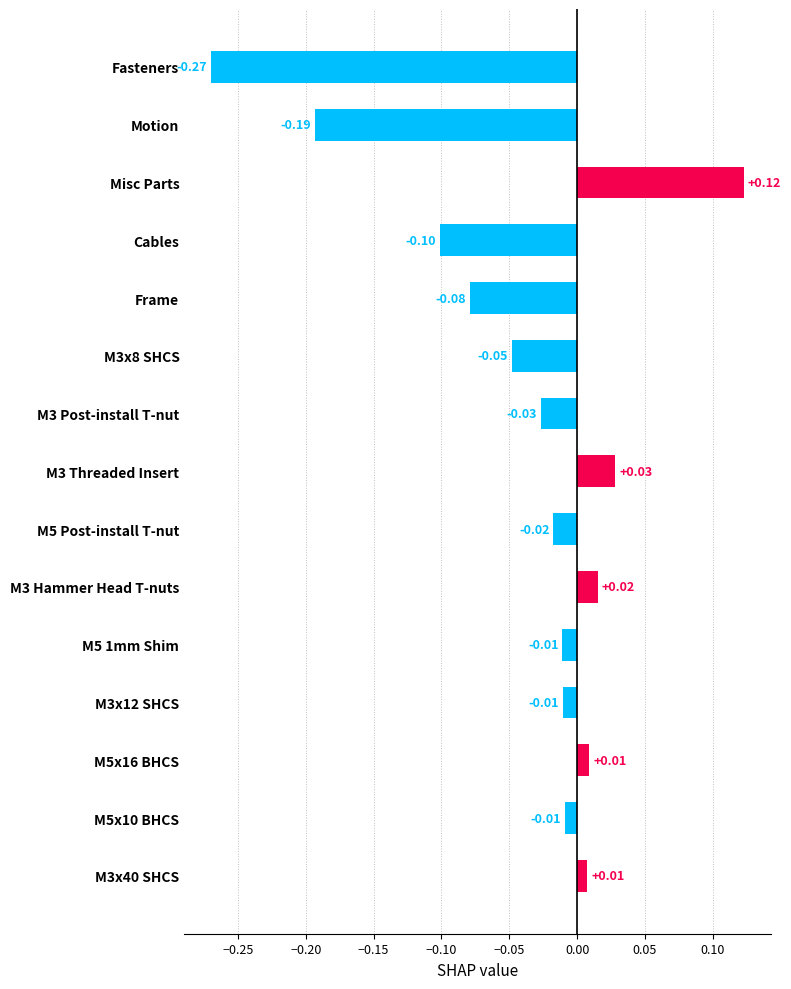

At which category does the chart reach its peak across all series?

Misc Parts